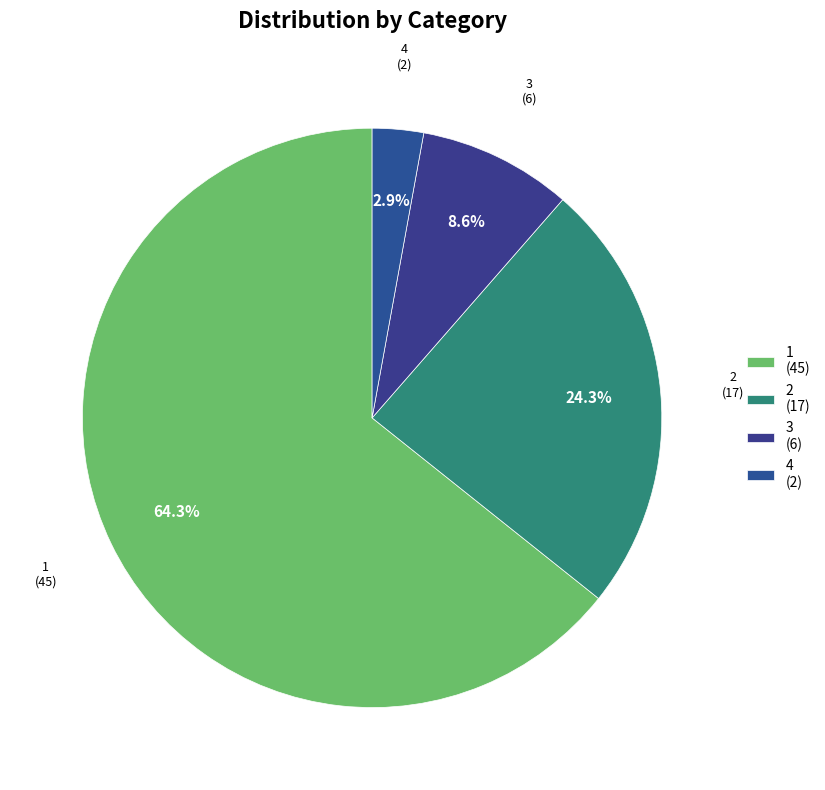

How many slices are in this pie chart?

4